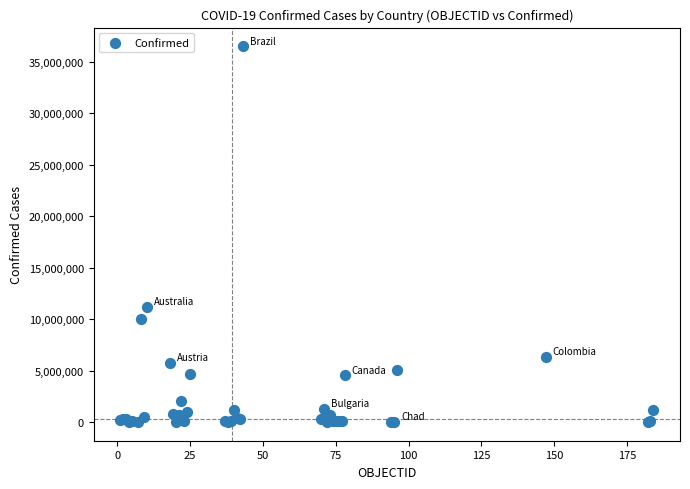

What Y value in the scatter plot is closest to 18242432?

11205520